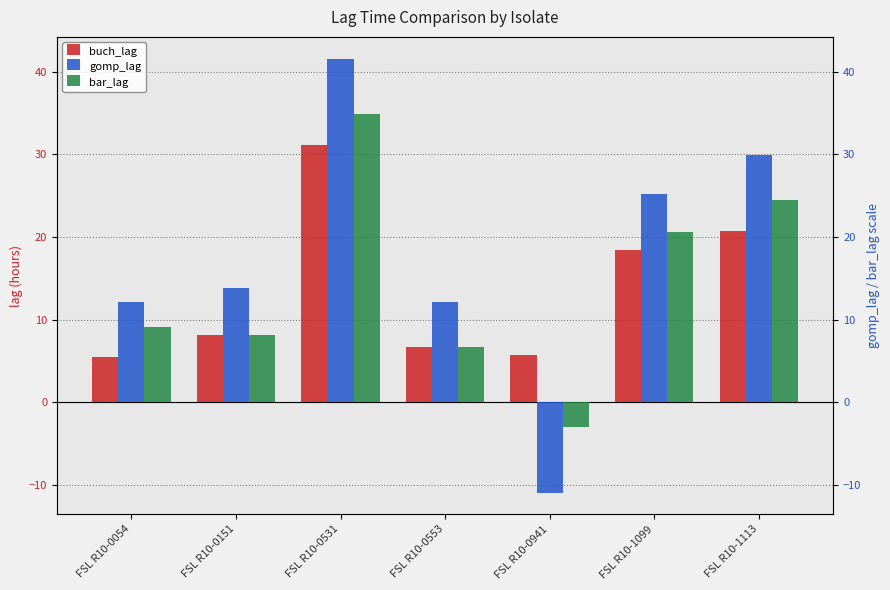

List the series in order of their peak value, lowest first.

buch_lag, bar_lag, gomp_lag